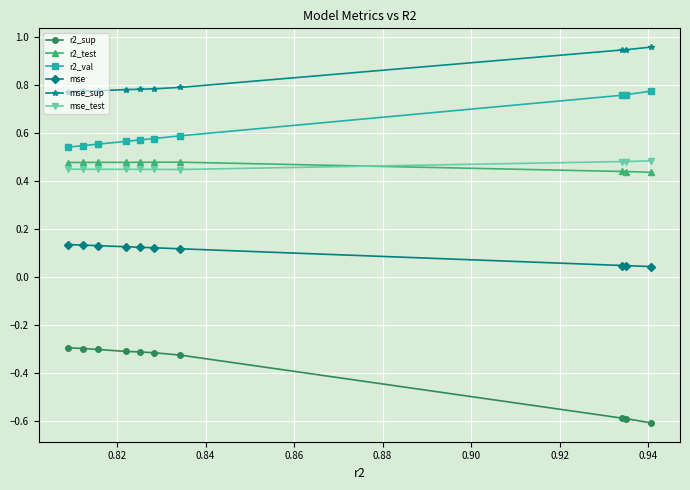

Is this an area chart (filled region under the line)?

No